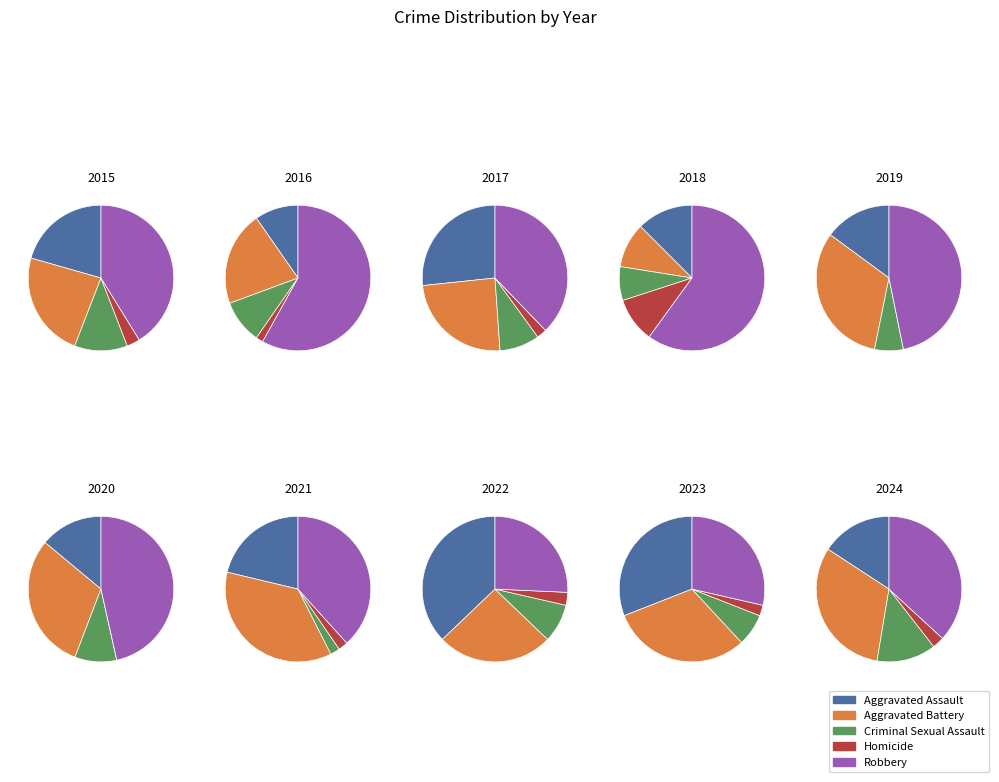

The 2019 slice represents 13% of the pie. True or false?

True